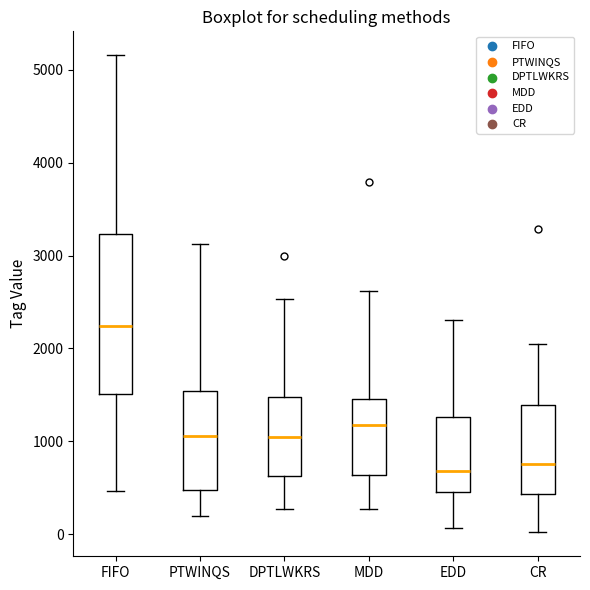

Which box is the tallest, from its lower edge to its upper edge?

FIFO